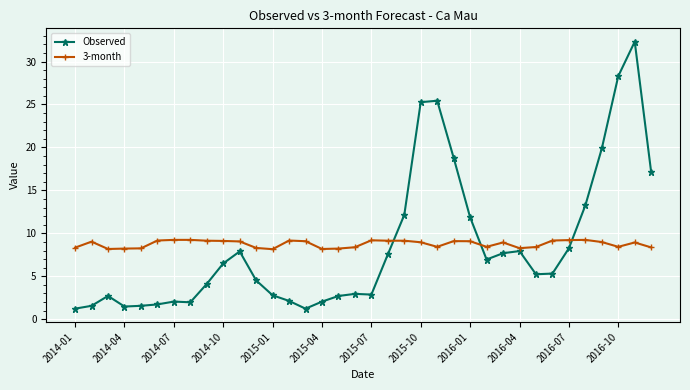

What is the greatest value displayed?

32.3